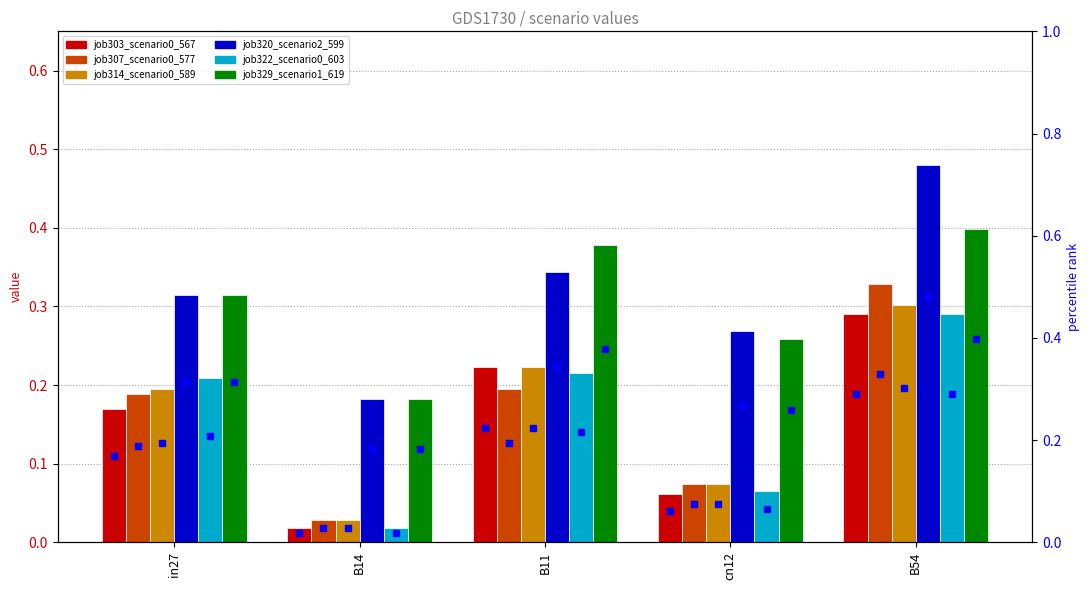

What is the label of the 5th bar from the left?

B54